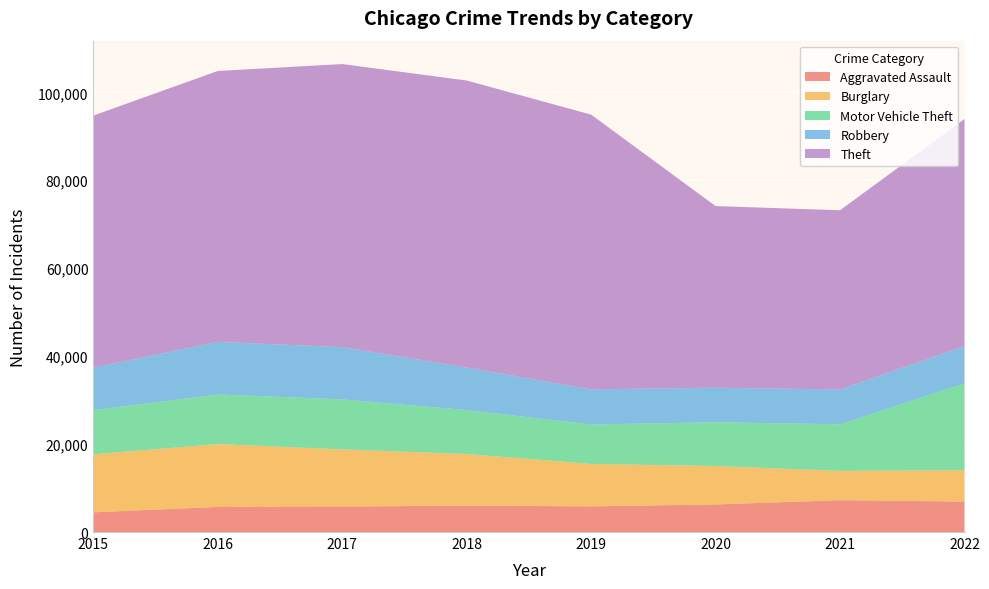

Reading left to right, what are all the values shown in this chart?

Aggravated Assault: 4480	5712	5793	6001	5840	6263	7243	6925
Burglary: 13184	14289	13001	11746	9639	8756	6658	7136
Motor Vehicle Theft: 10068	11286	11380	9983	8977	9952	10595	19746
Robbery: 9638	11960	11880	9679	7994	7856	7920	8457
Theft: 57350	61618	64380	65283	62483	41307	40769	51675